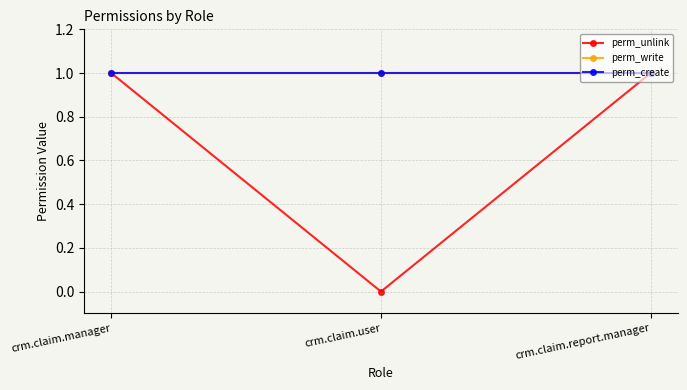

Does the chart have visible grid lines?

Yes